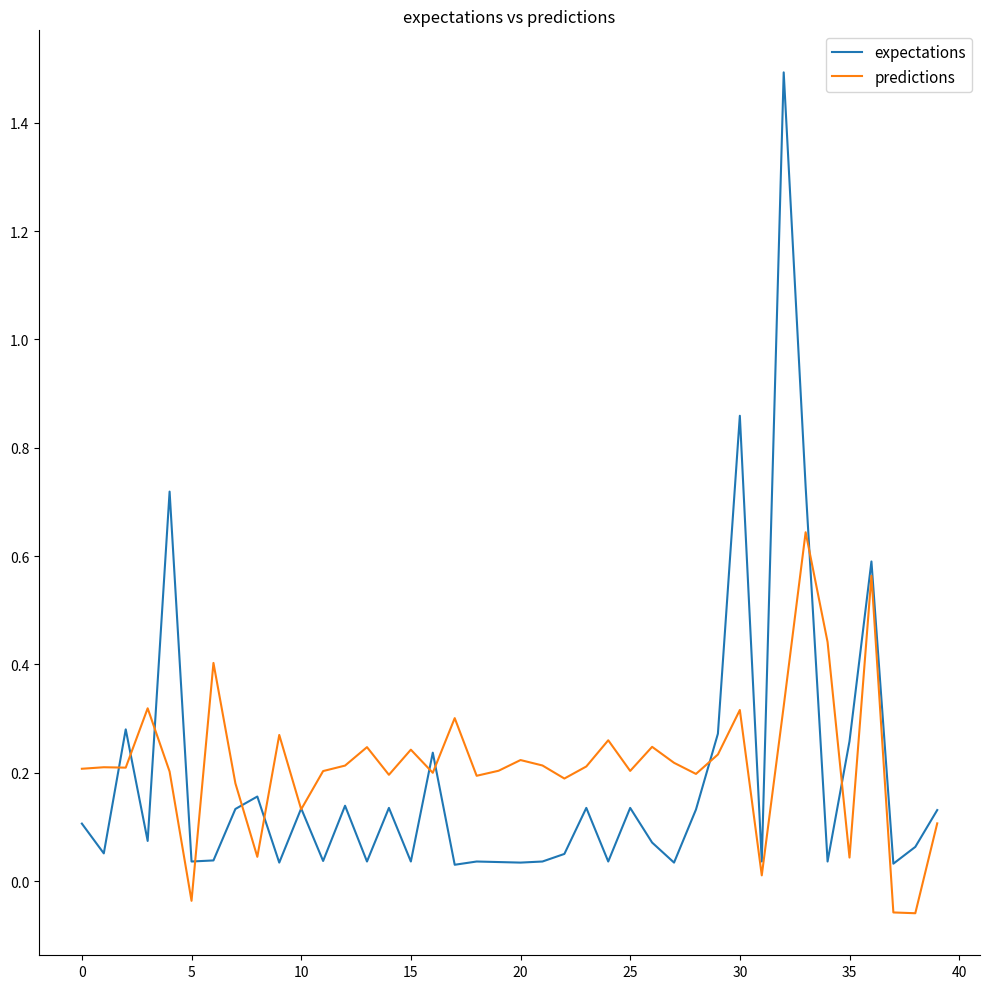

How many lines are shown in the chart?

2